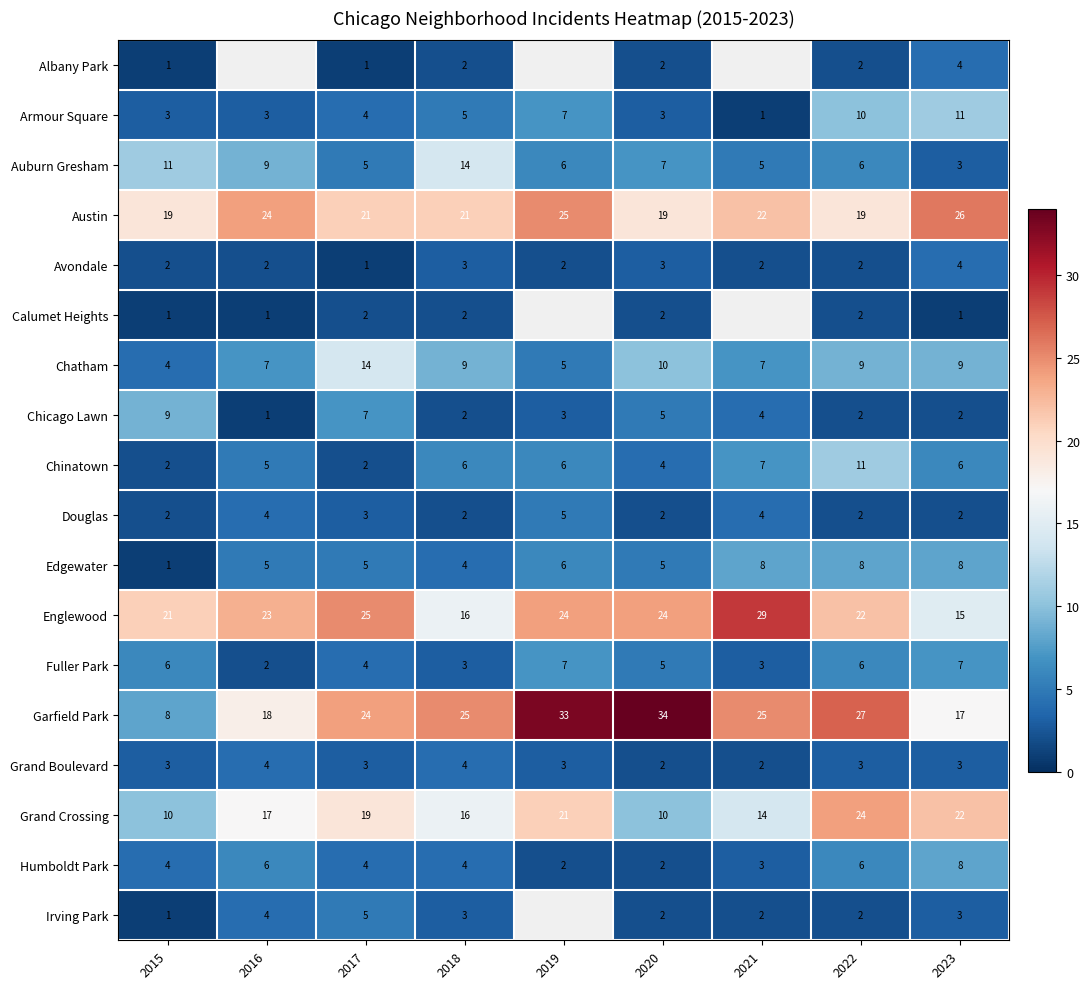

At which label is Edgewater closest to 4?

2018